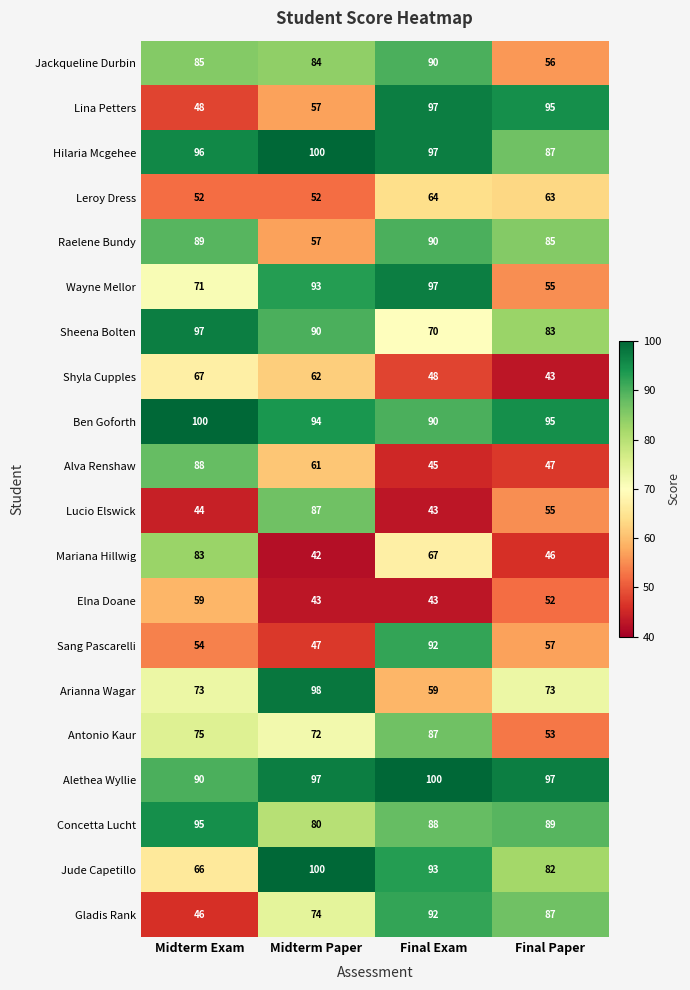

What is the spread (max minus min) of values at Midterm Exam?

56